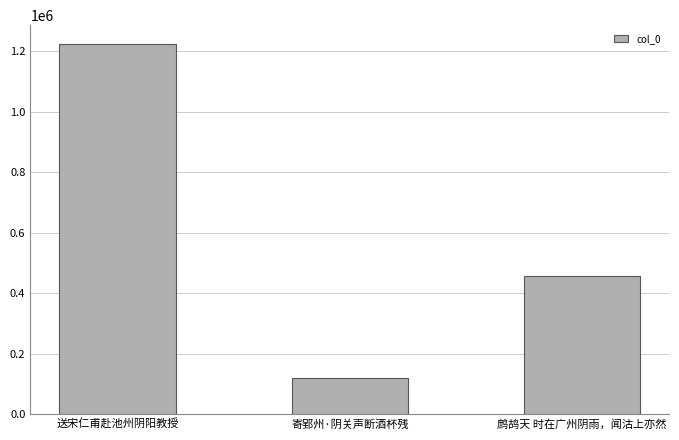

Rank the categories by value from highest to lowest.

送宋仁甫赴池州阴阳教授, 鹧鸪天 时在广州阴雨，闻沽上亦然, 寄郢州·阴关声断酒杯残